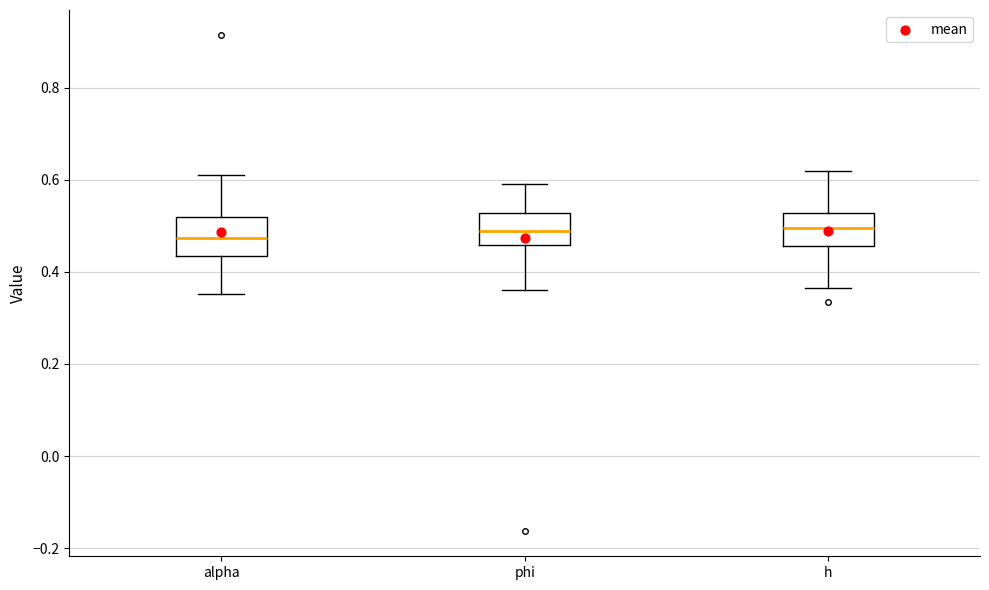

Reading left to right, transcribe this box plot: for each box, give where its median line is, the range the box spans, and where its two whiskers end, as read against the y-axis. The values are not printed on the chart, so give them approximately, as read against the axis.

alpha: median 0.48, box 0.44 to 0.52, whiskers 0.36 to 0.62
phi: median 0.48, box 0.46 to 0.52, whiskers 0.36 to 0.60
h: median 0.50, box 0.46 to 0.52, whiskers 0.36 to 0.62